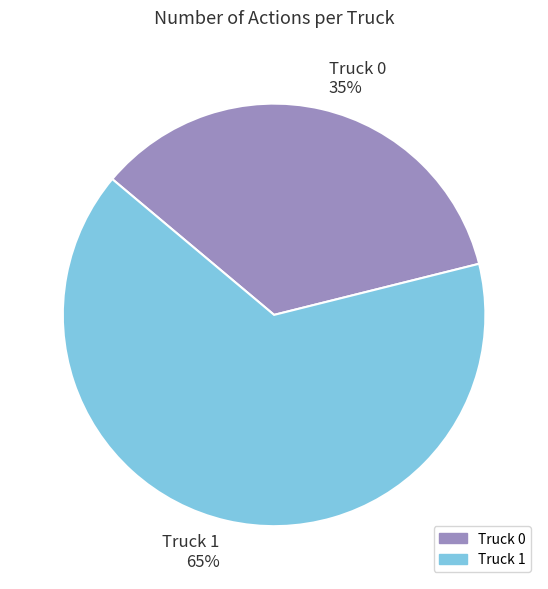

Which category has the smallest portion of the pie?

Truck 0